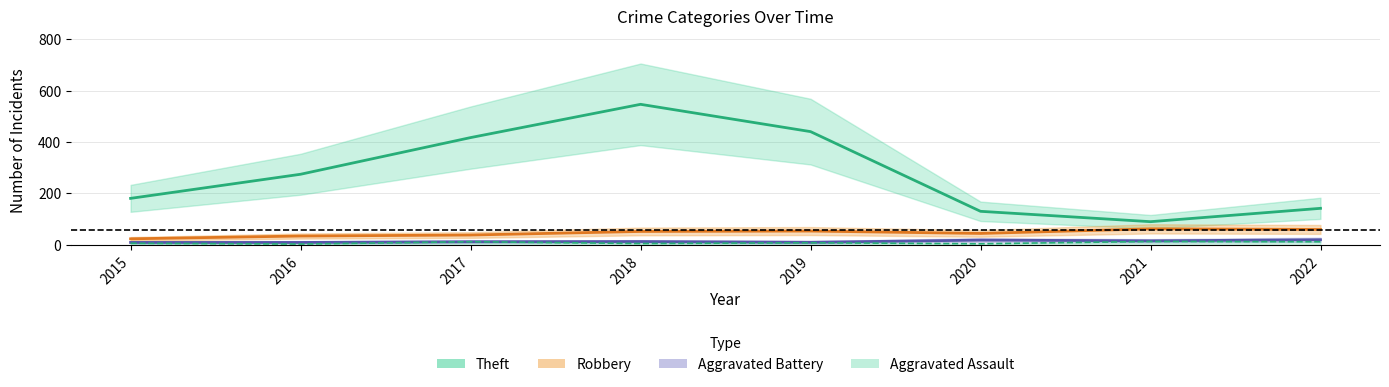

True or false: Theft and Aggravated Assault intersect in this chart.

False